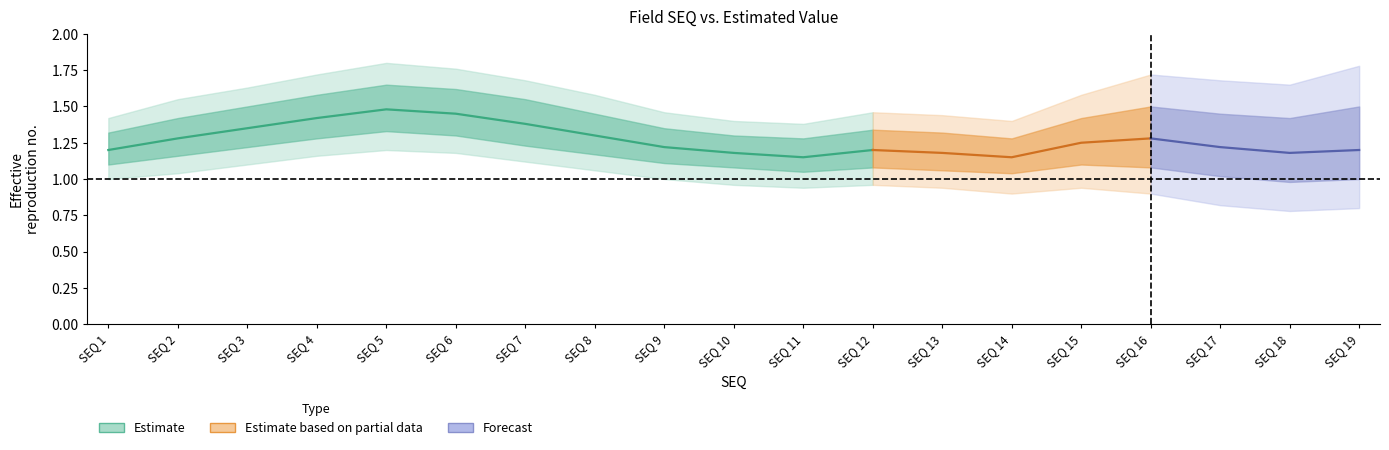

Count the number of categories in the chart.

19